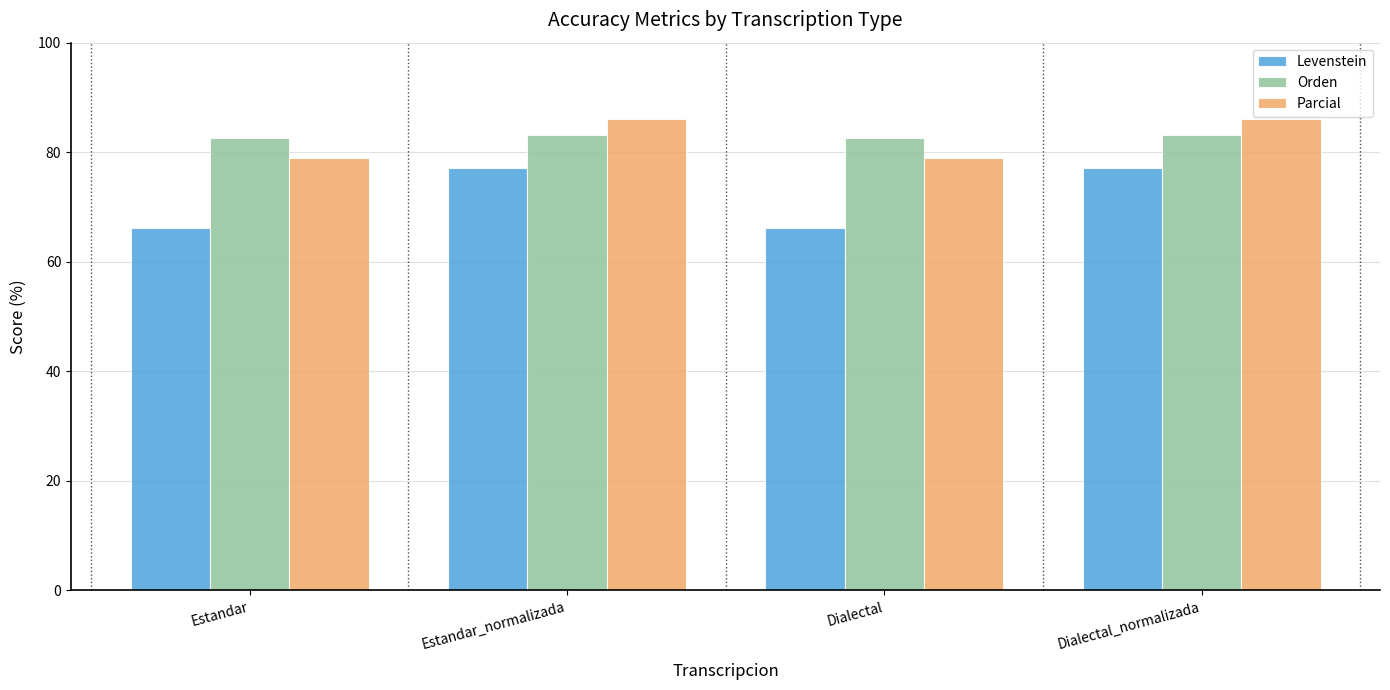

Reading left to right, transcribe all the data shown in this chart.

Levenstein: 66.2	77.1	66.2	77.1
Orden: 82.6	83.1	82.6	83.1
Parcial: 78.9	86.1	78.9	86.1